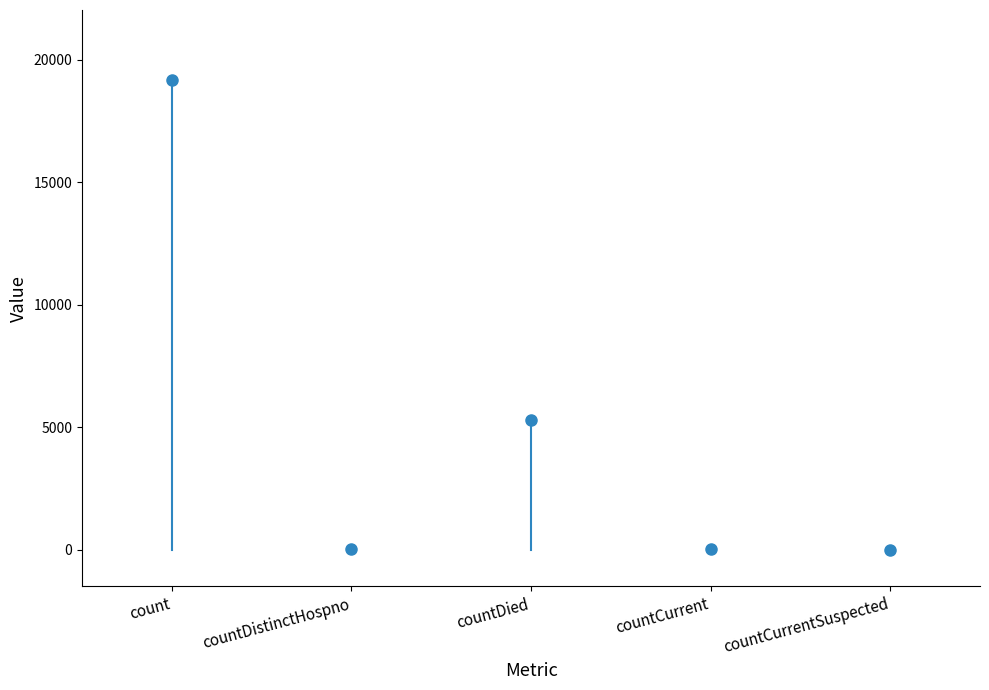

At which label is the value closest to 9576?

countDied